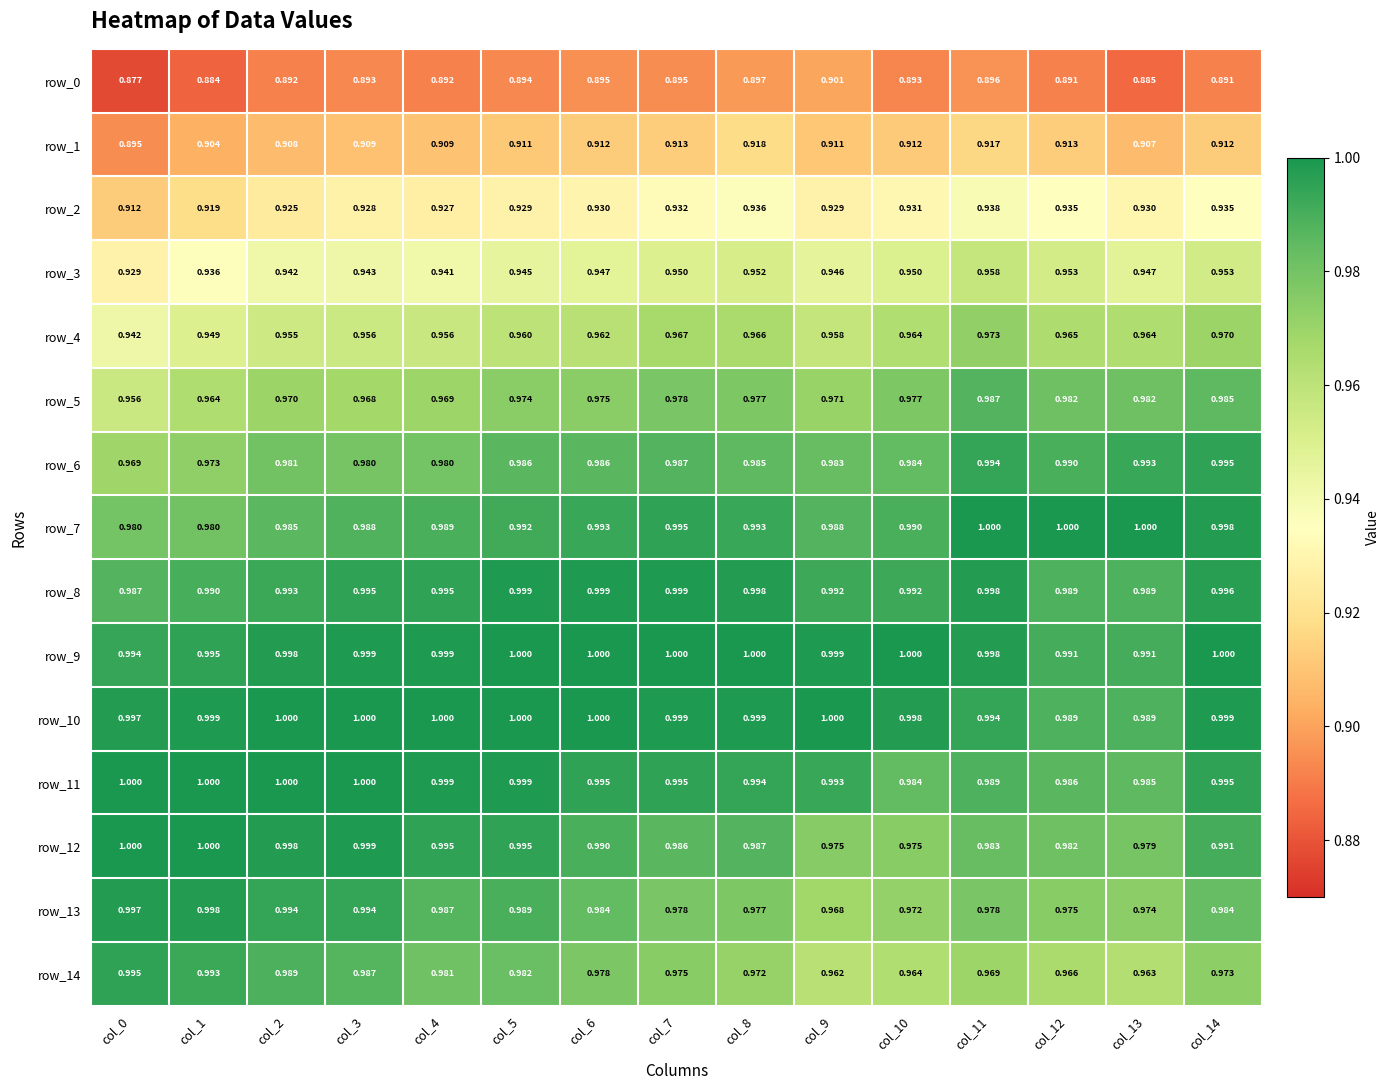

At how many categories does at least one series exceed 0?

15